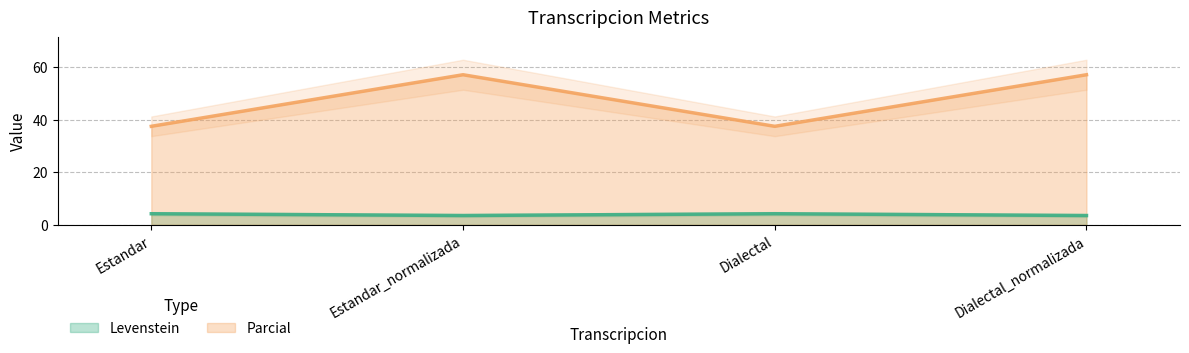

The Levenstein series shows 4.2 at Estandar. True or false?

True